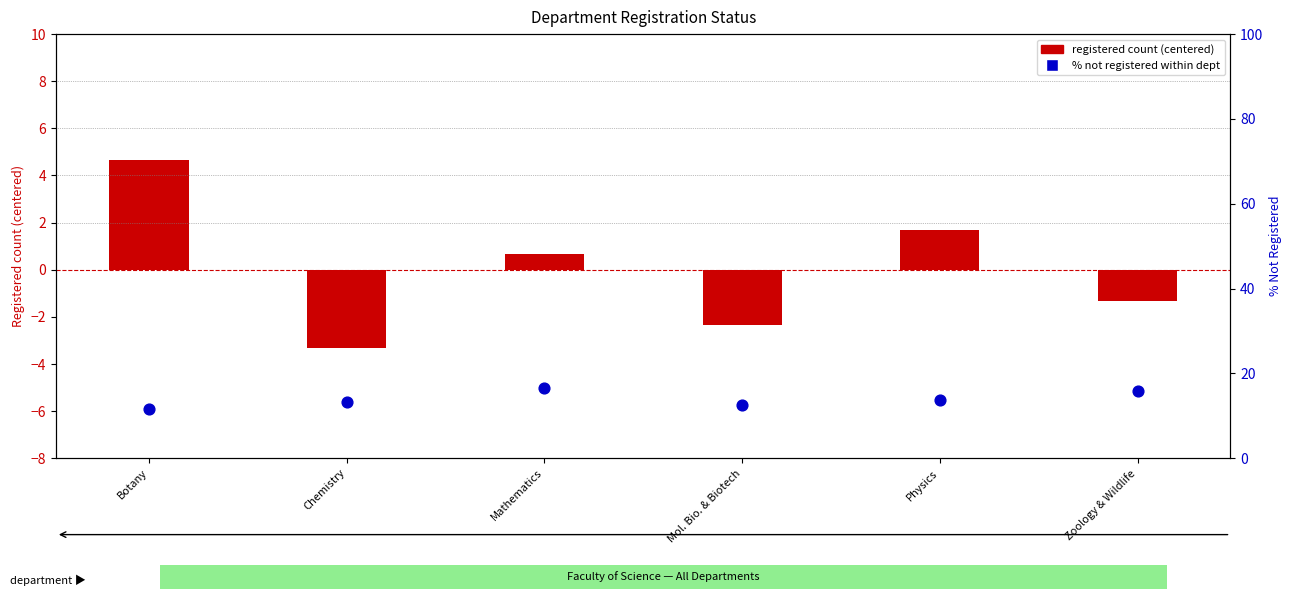

Which series contains the lowest Y value?

registered count (centered)